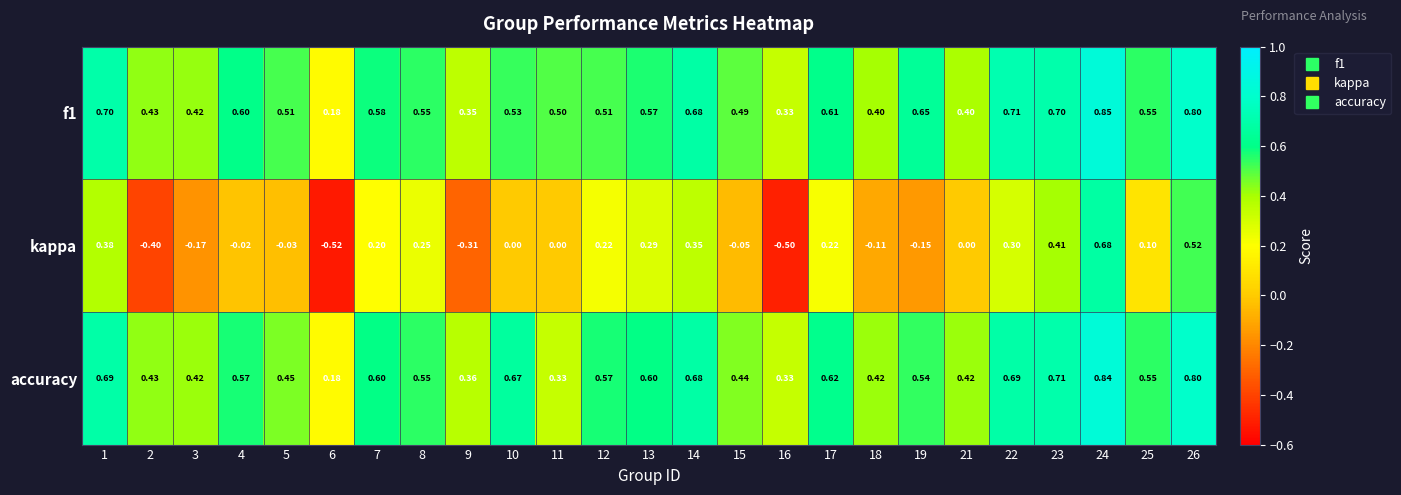

Between 16 and 24, which series saw the biggest shift?

kappa